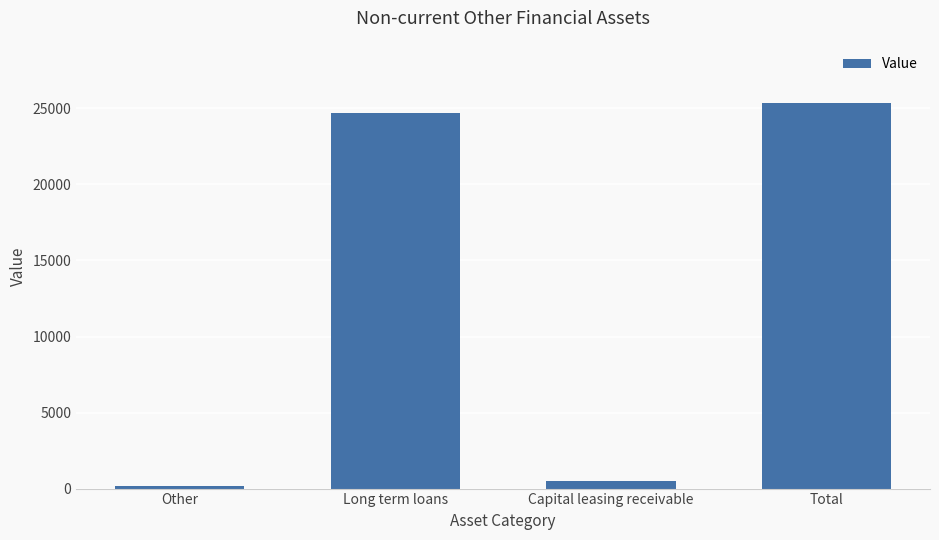

Rank the categories by value from lowest to highest.

Other, Capital leasing receivable, Long term loans, Total